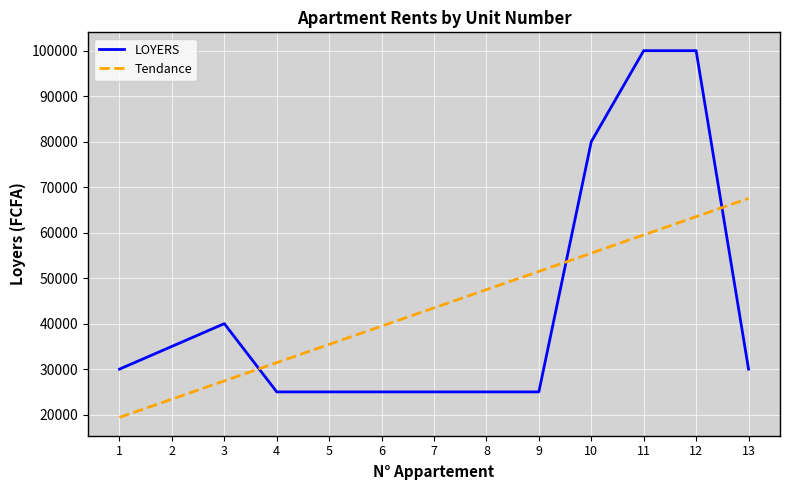

What is the spread (max minus min) of values at 8?

22472.5